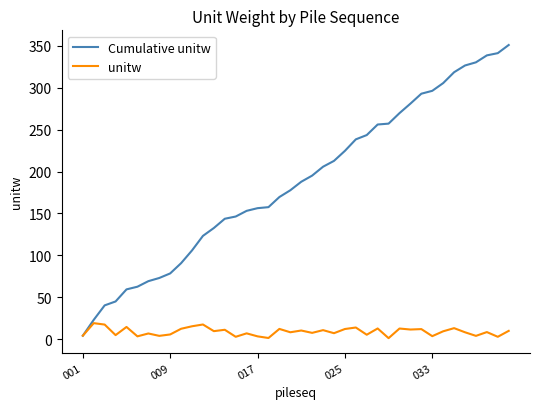

Does the chart display data point markers on the line(s)?

No